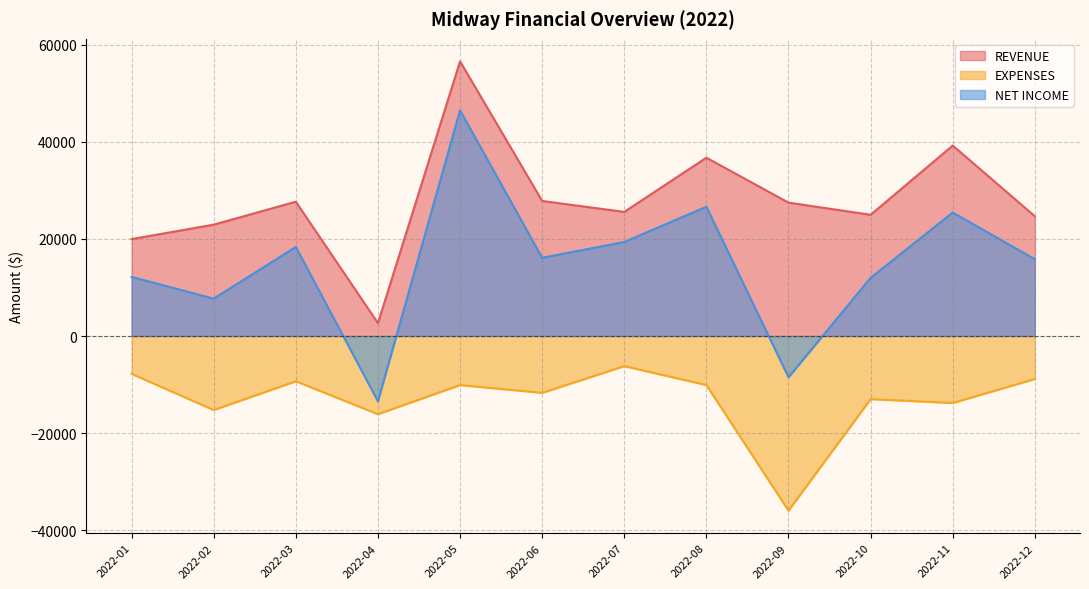

What is the maximum value for EXPENSES?

-6198.2